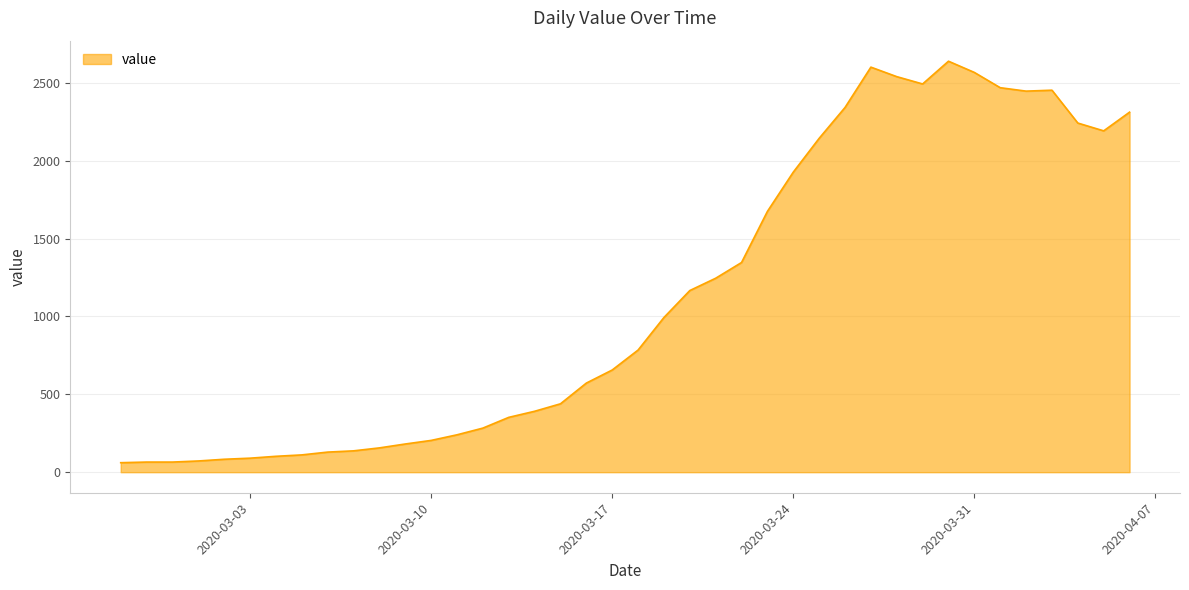

What is the difference between the maximum and minimum values?

2577